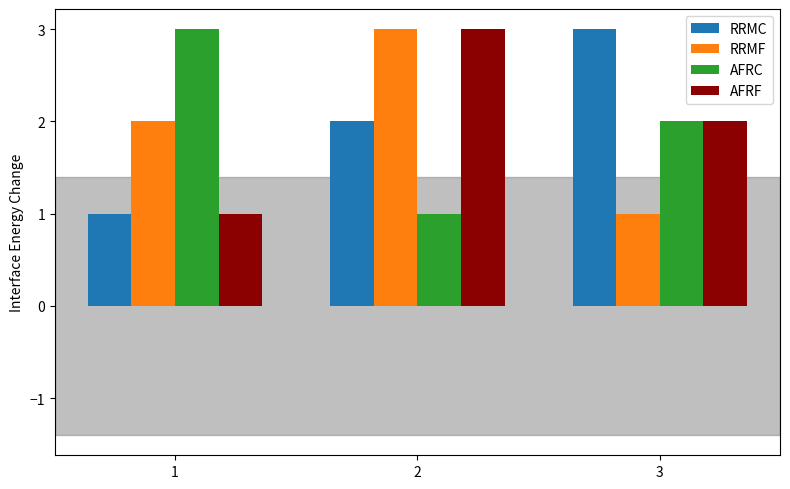

Are the bars horizontal?

No